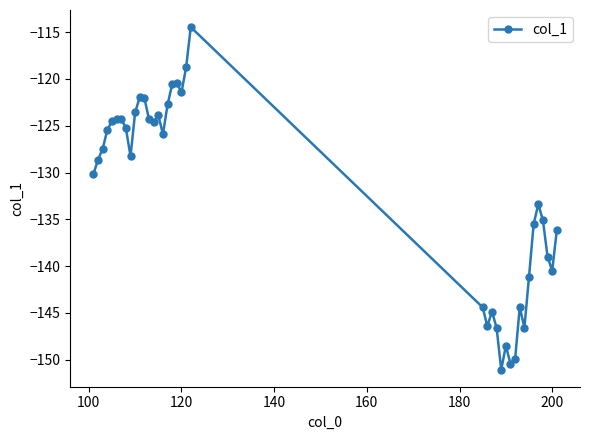

What is the smallest value displayed?

-151.1